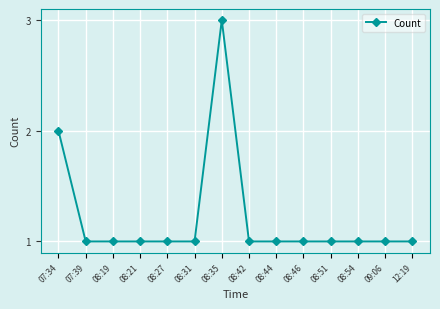

What is the label of the 12th point from the left?

08:54